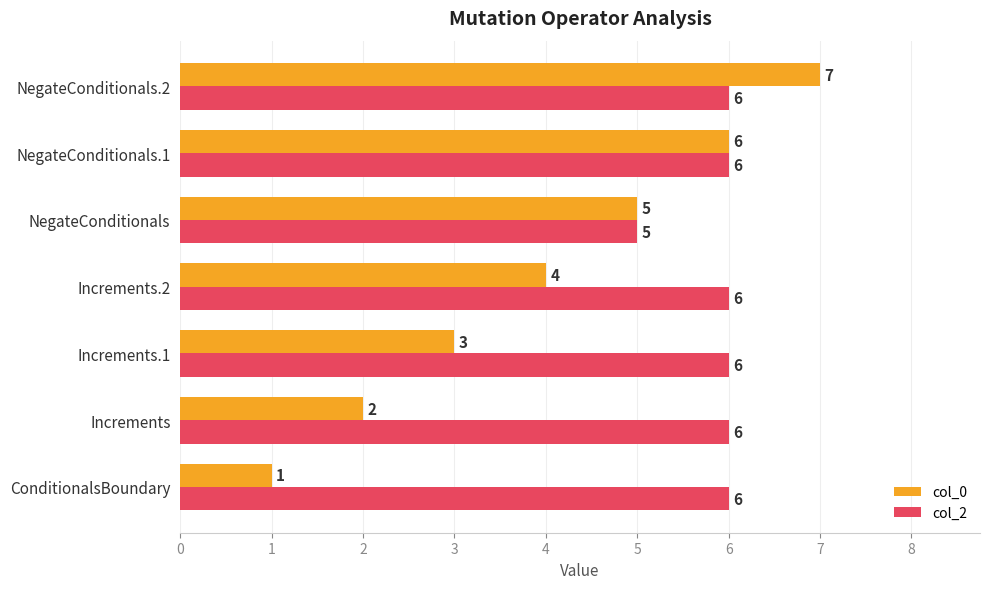

What is the difference between the second highest and second lowest values in the col_0 series?

4